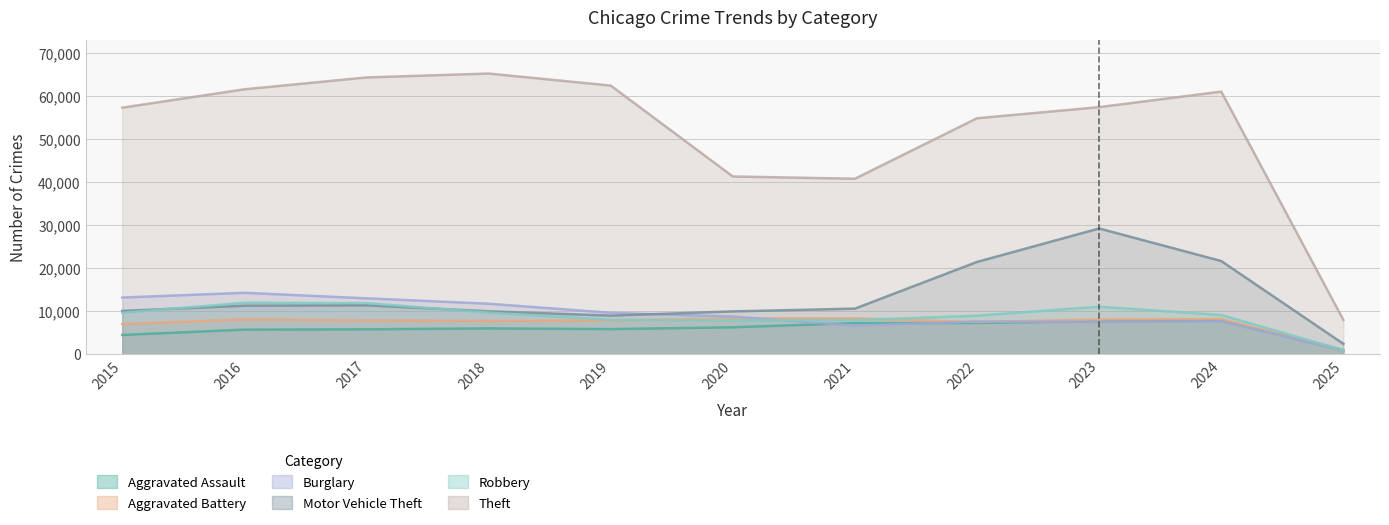

Which series has the widest spread of values?

Theft